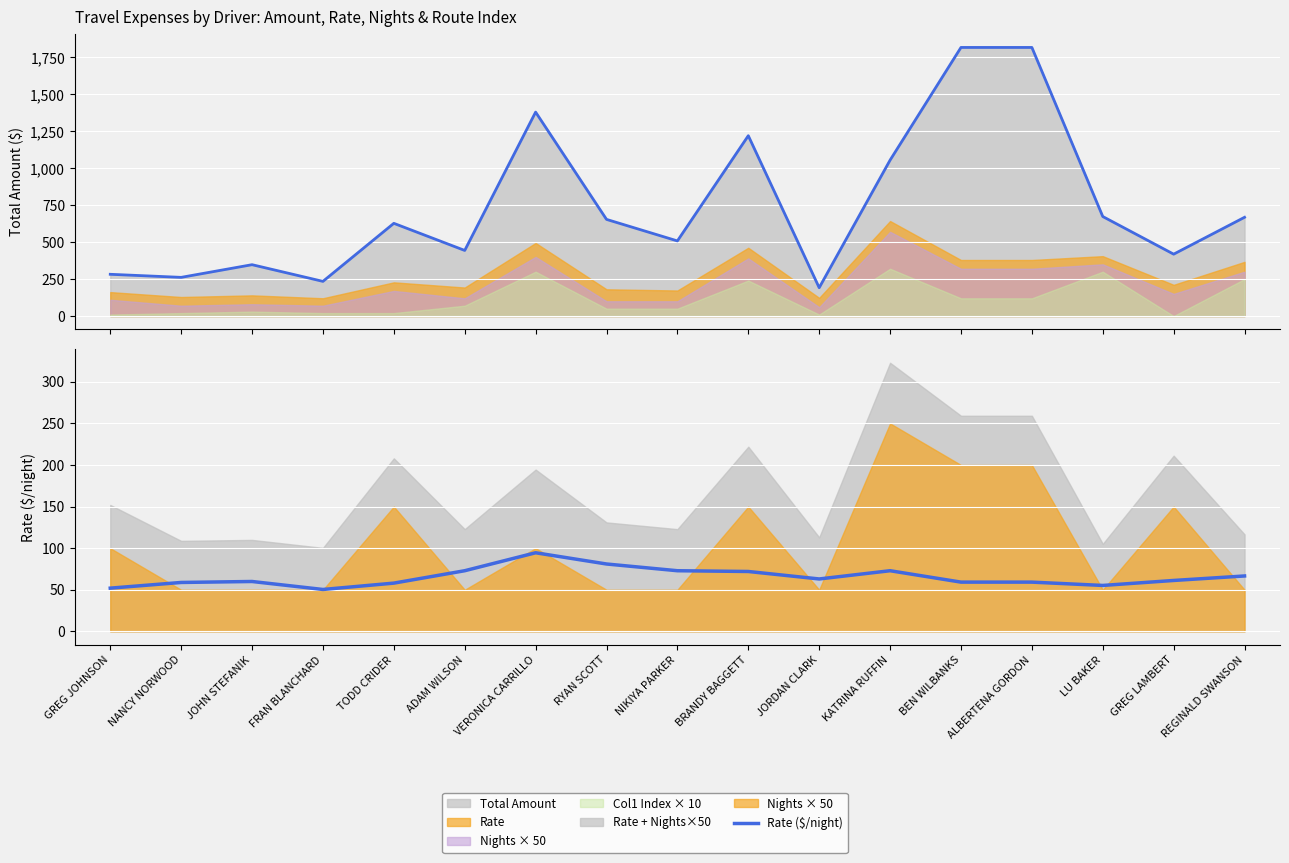

Is it true that the value at VERONICA CARRILLO is 133.4?

False